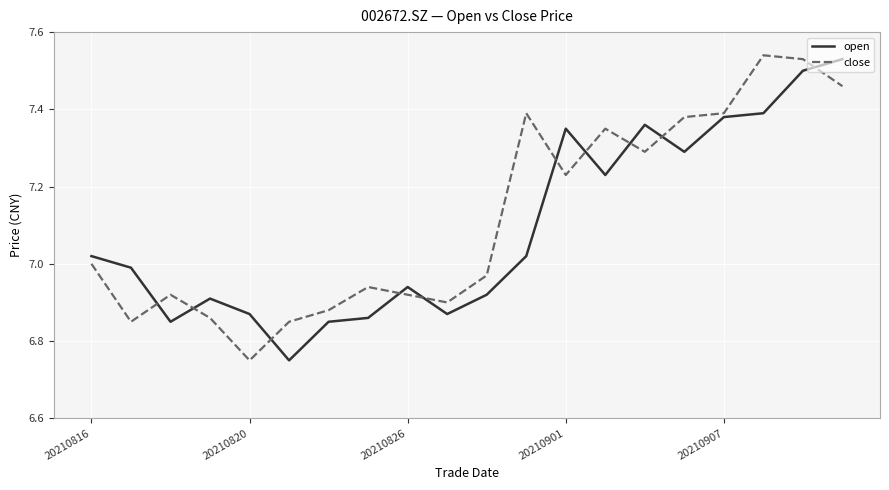

What are all the series names shown in the legend?

open, close